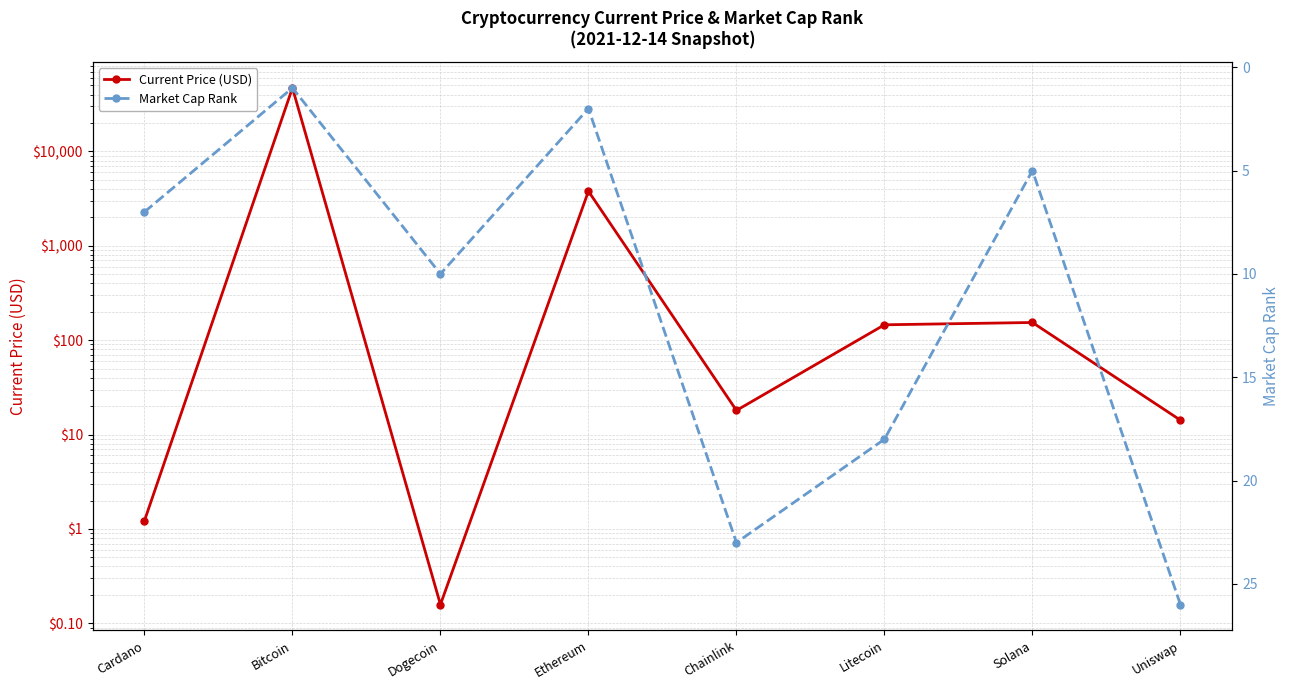

Where is Market Cap Rank nearest to the value 13?

Dogecoin